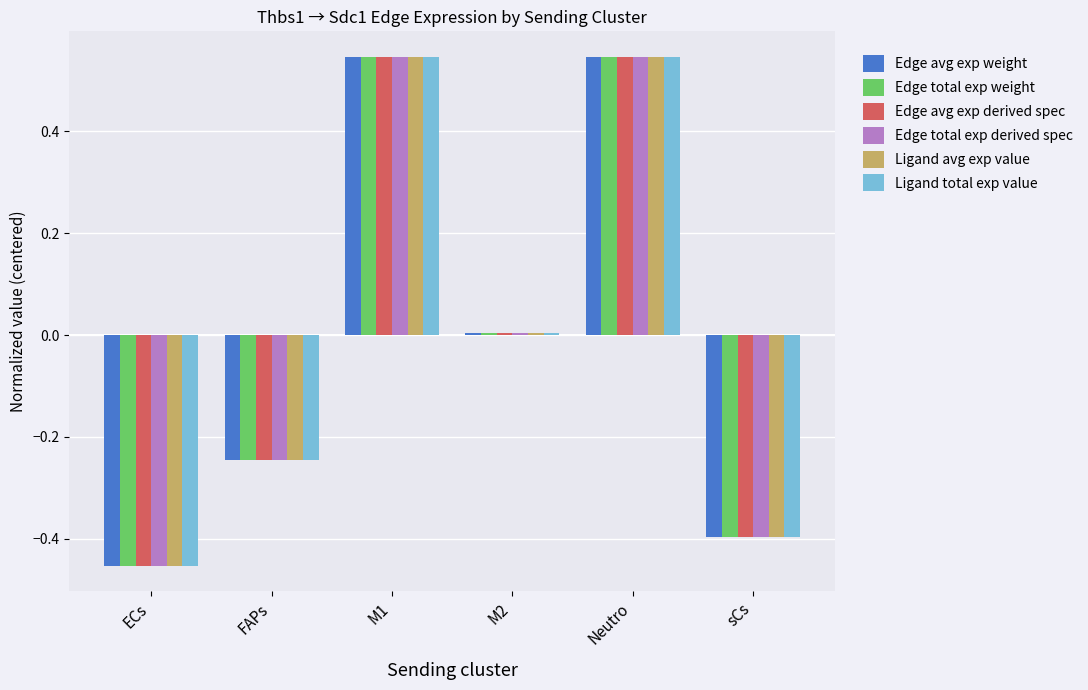

True or false: Edge avg exp derived spec has a value of -0.4 at sCs.

True